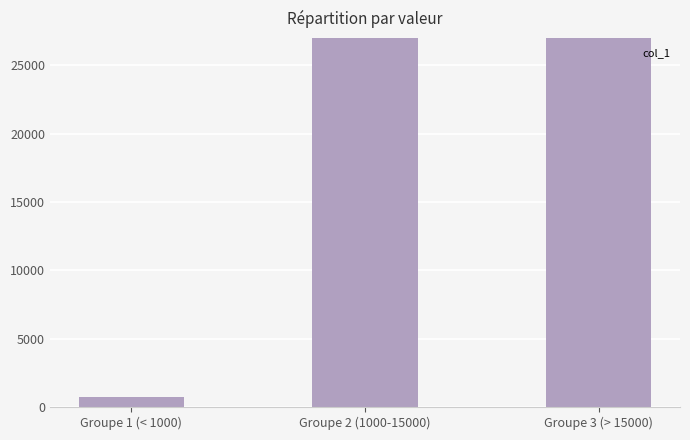

What position from the right is Groupe 1 (< 1000)?

3